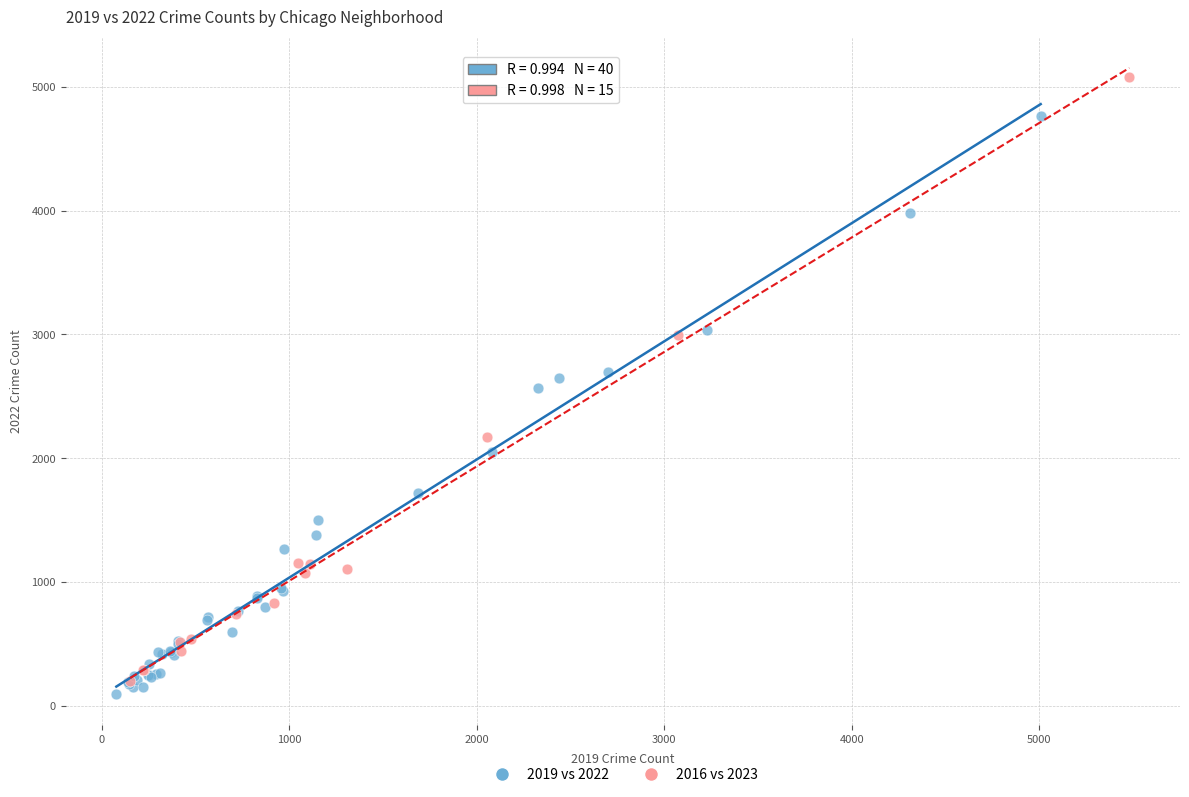

Which series reaches the maximum Y coordinate?

2016 vs 2023